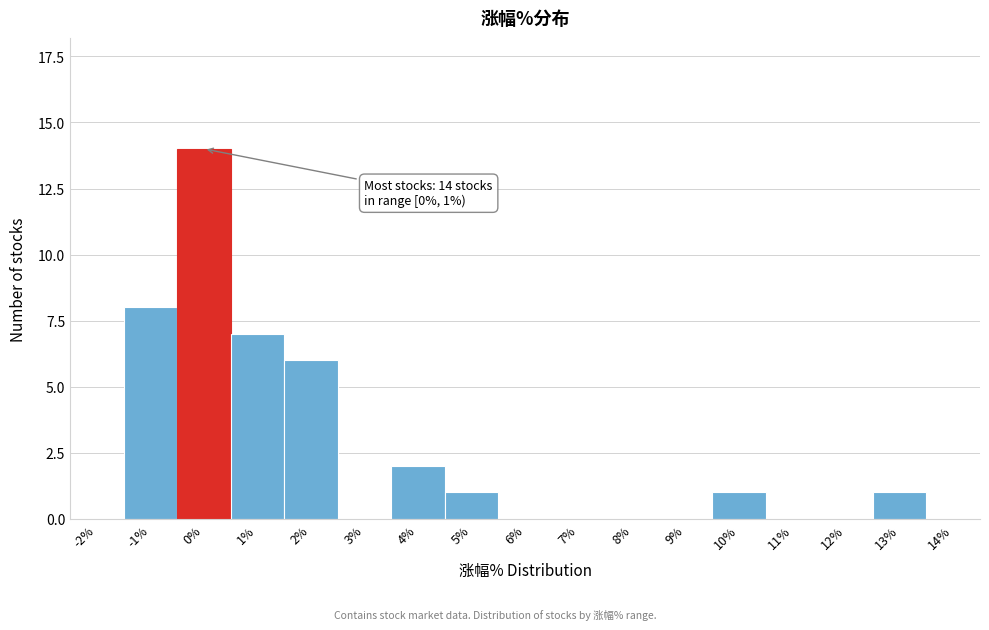

Reading left to right, what are all the values shown in this chart?

-2%=0	-1%=8	0%=14	1%=7	2%=6	3%=0	4%=2	5%=1	6%=0	7%=0	8%=0	9%=0	10%=1	11%=0	12%=0	13%=1	14%=0